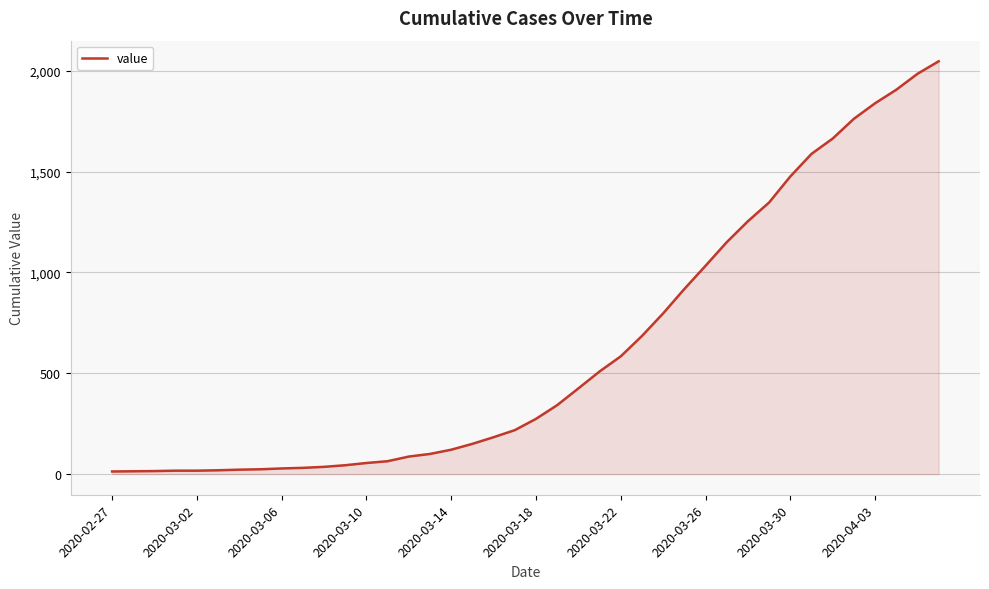

What is the maximum value shown in the chart?

2047